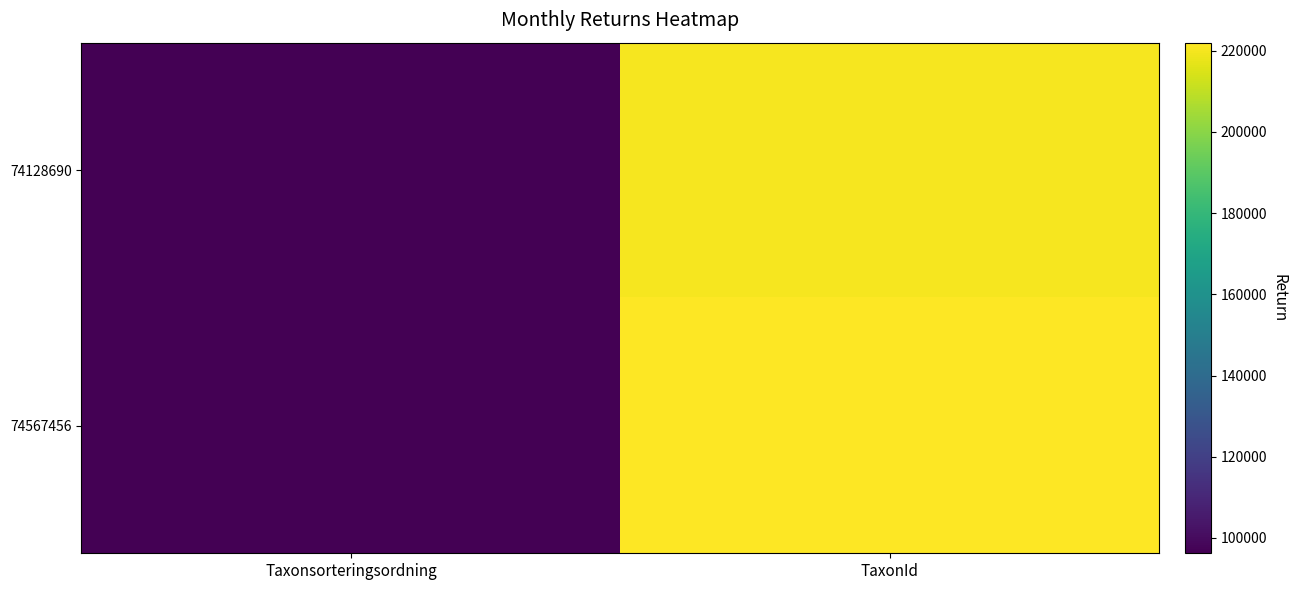

Reading right to left, list all the values displayed in this chart.

74128690: TaxonId=220093	Taxonsorteringsordning=96237
74567456: TaxonId=221952	Taxonsorteringsordning=96354